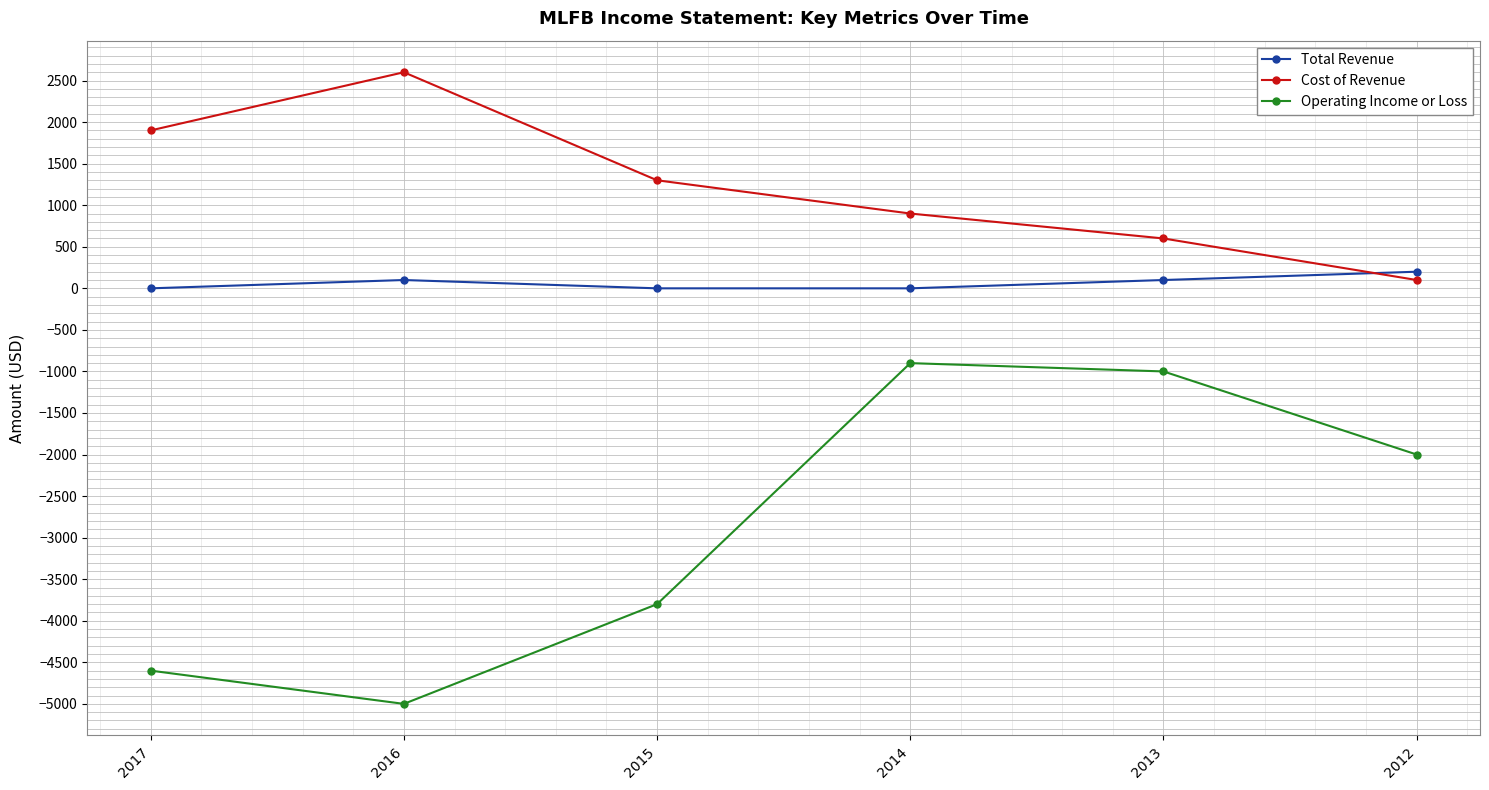

List the series in order of their peak value, highest first.

Cost of Revenue, Total Revenue, Operating Income or Loss